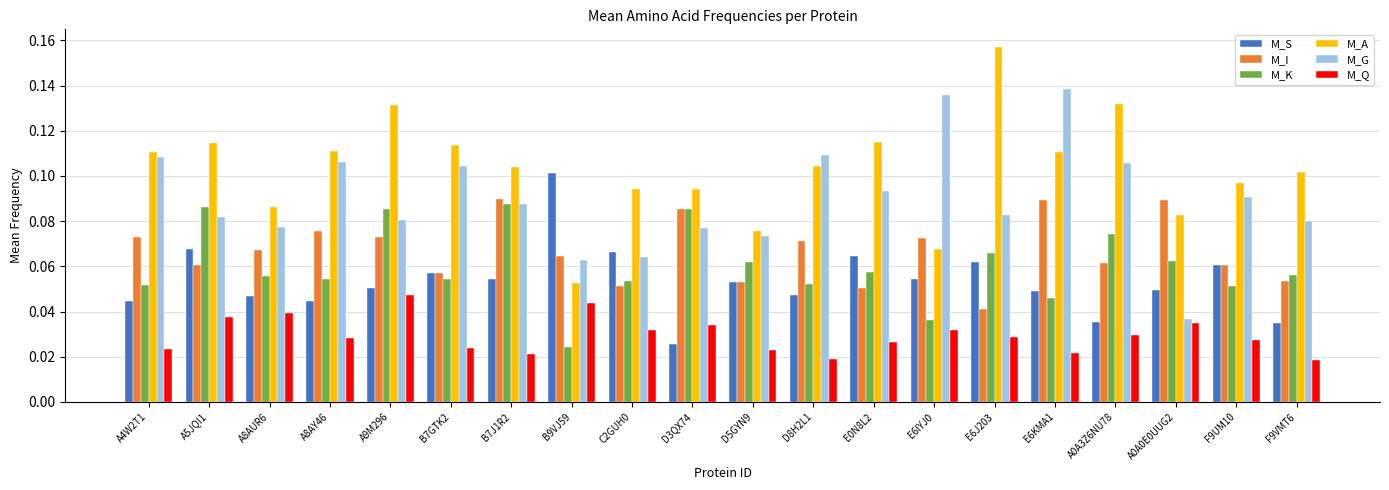

What is the sum of all M_Q values?

0.6